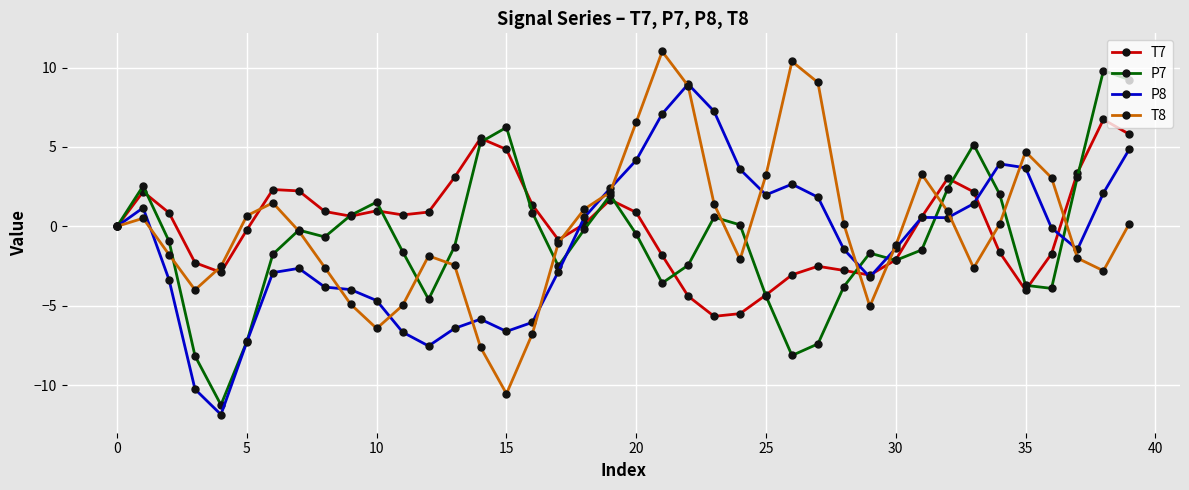

What is the lowest value of the T7 series?

-5.7